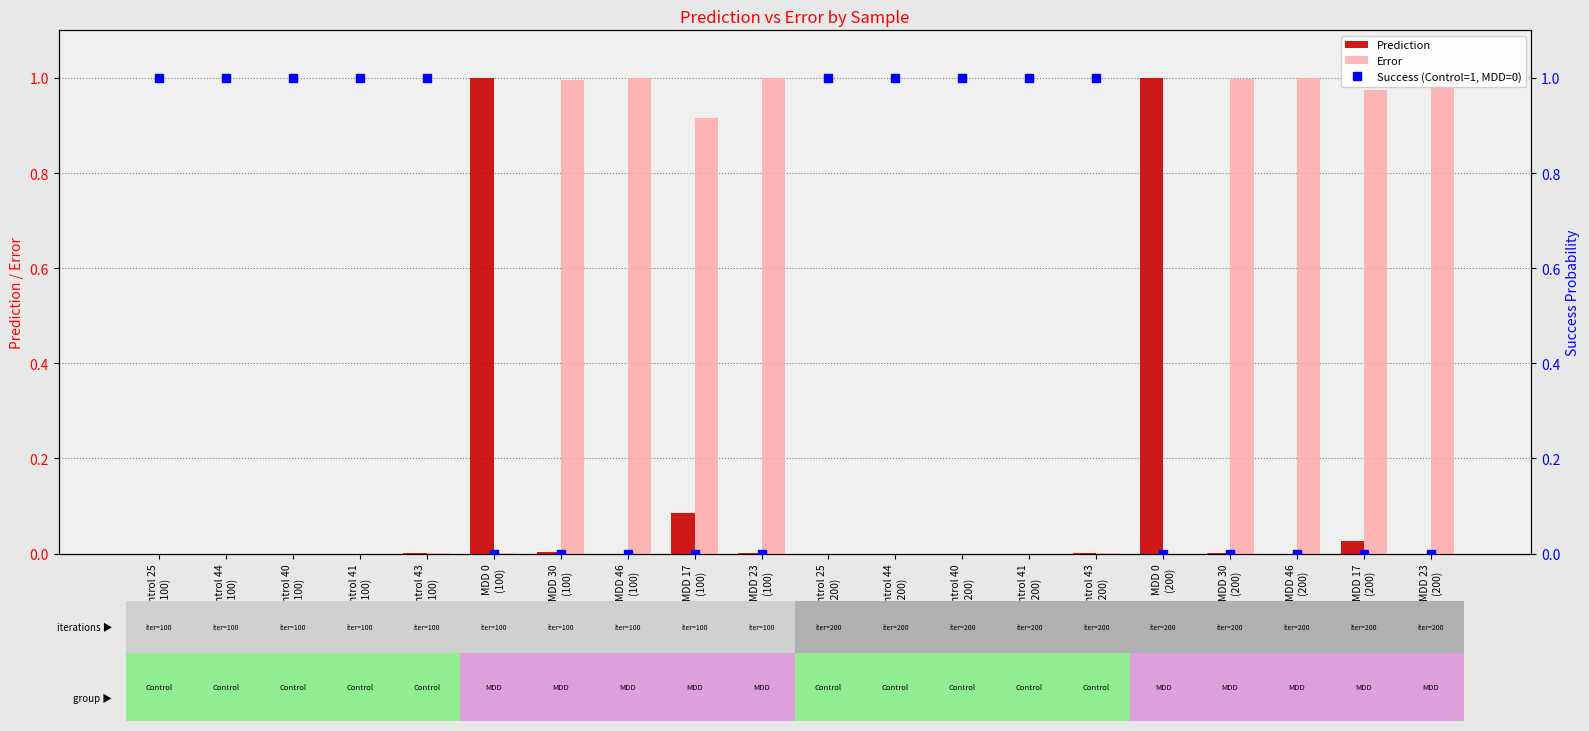

Which has a higher value, Control 44
(100) or Control 40
(100)?

Control 40
(100)